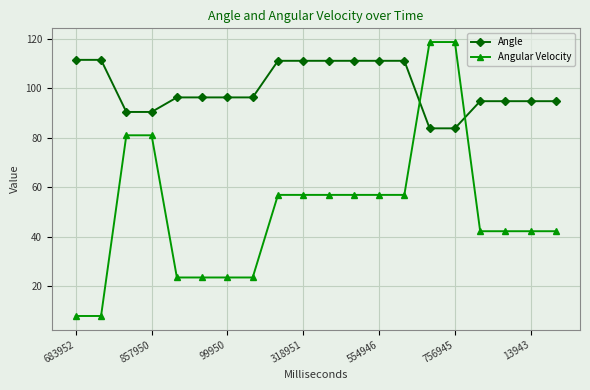

List the series in order of their overall mean, lowest first.

Angular Velocity, Angle